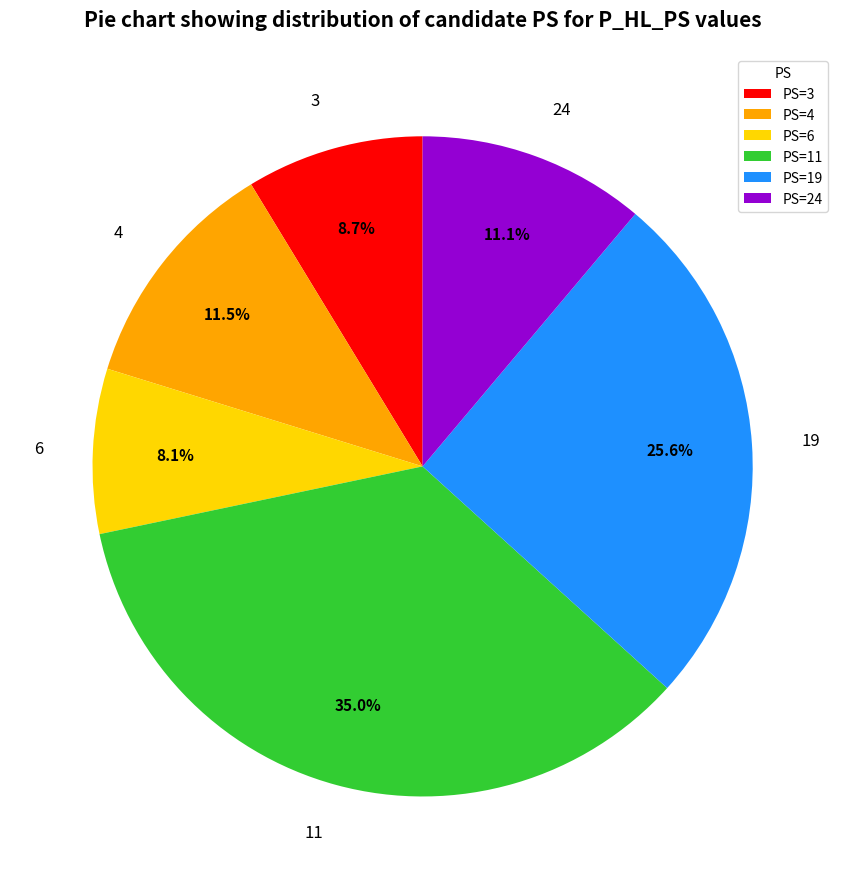

How many slices are in this pie chart?

6